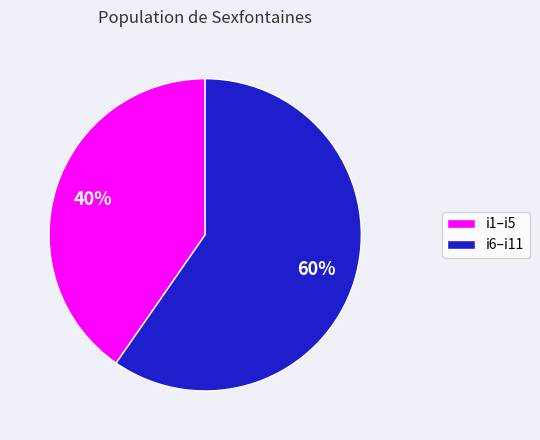

Between i1–i5 and i6–i11, which is larger?

i6–i11